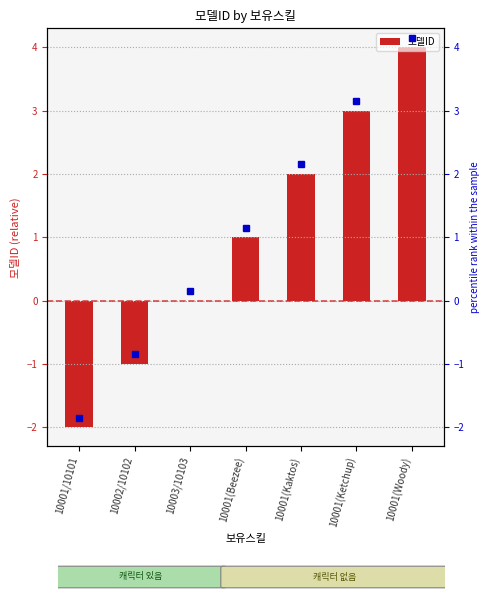

Approximately how many times larger is the value at 10001(Ketchup) compared to 10001(Beezee)?

3.0